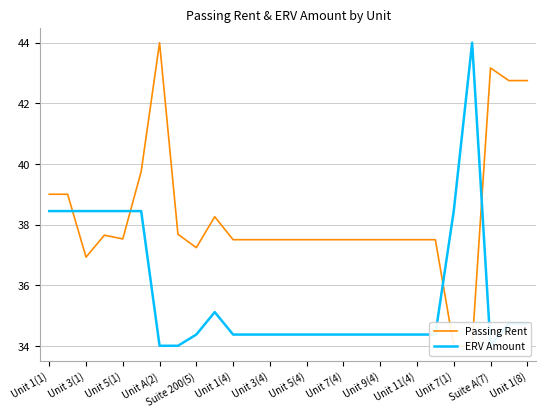

List the series in order of their overall mean, highest first.

Passing Rent, ERV Amount